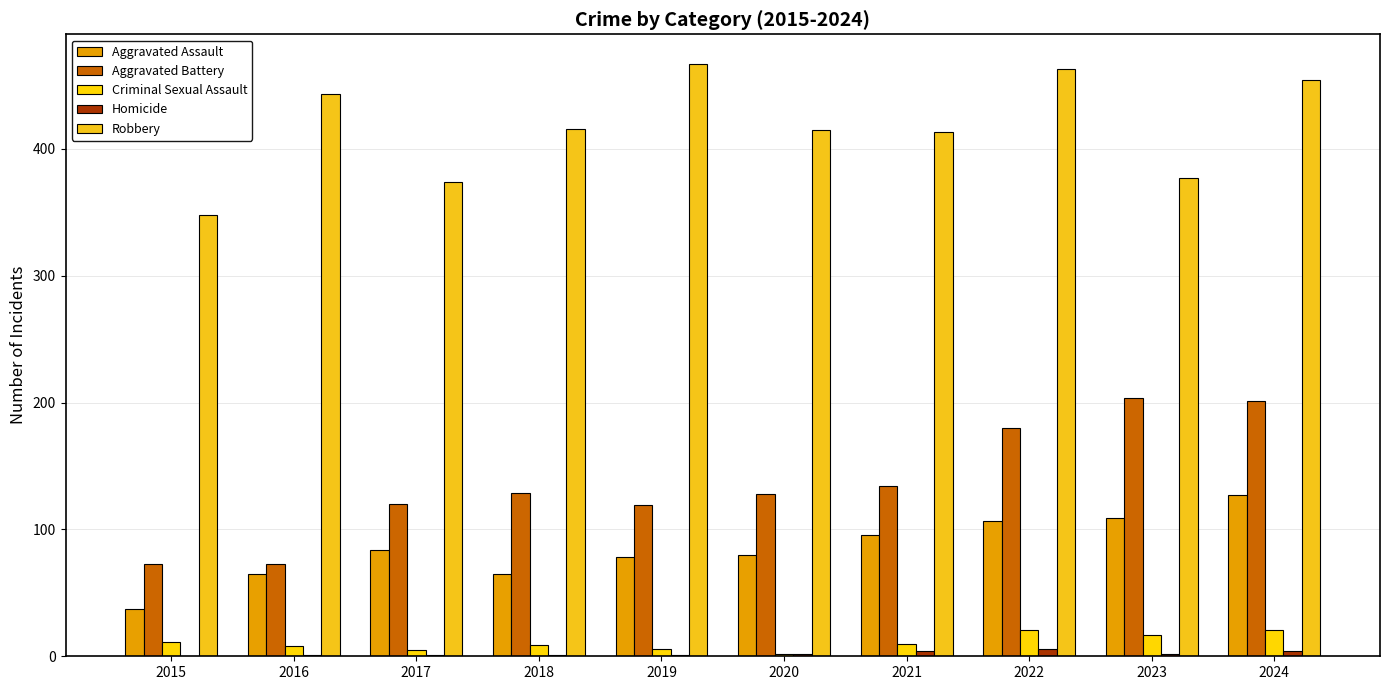

Where is Criminal Sexual Assault nearest to the value 11?

2015